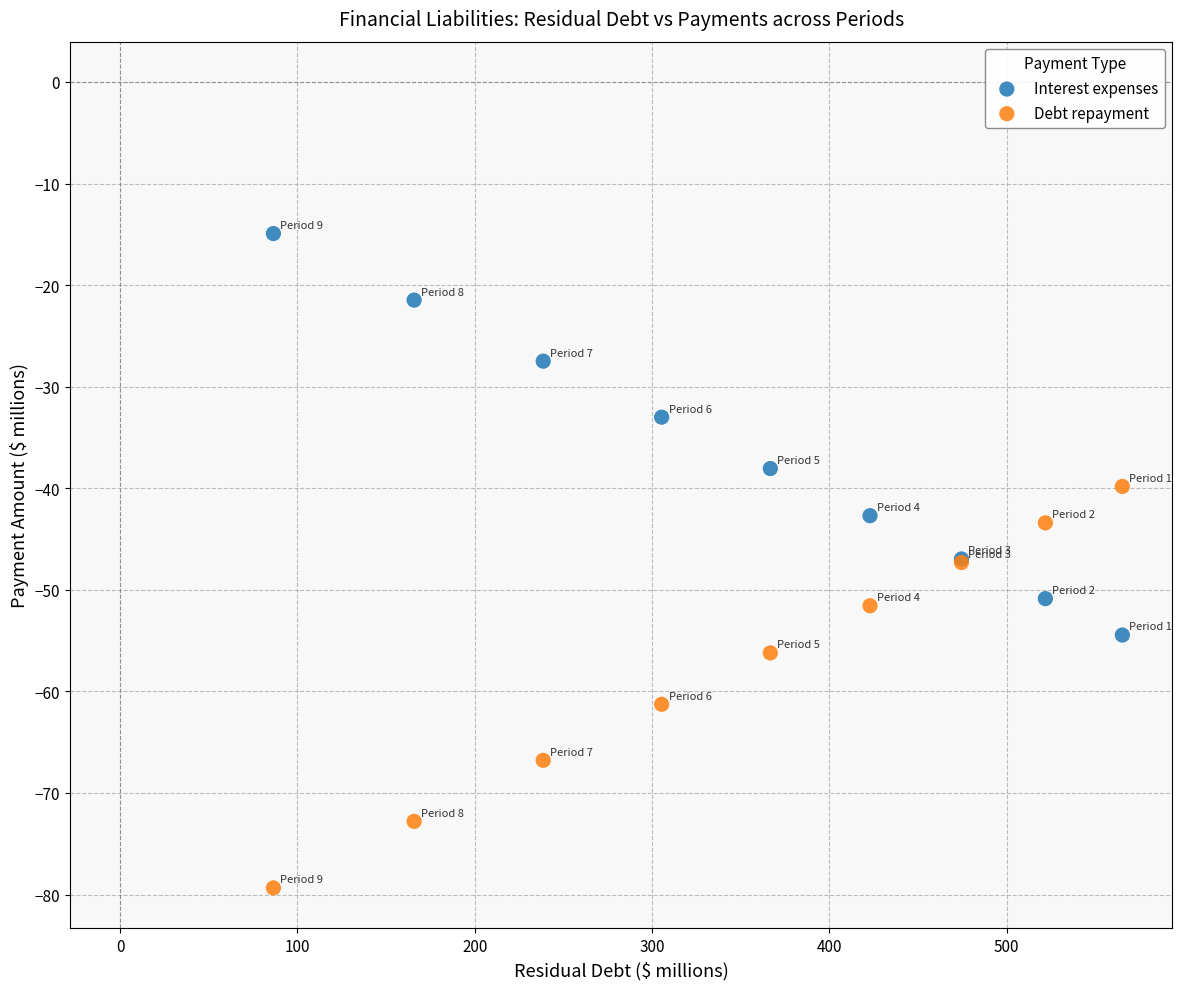

Which series reaches the minimum Y coordinate?

Debt repayment